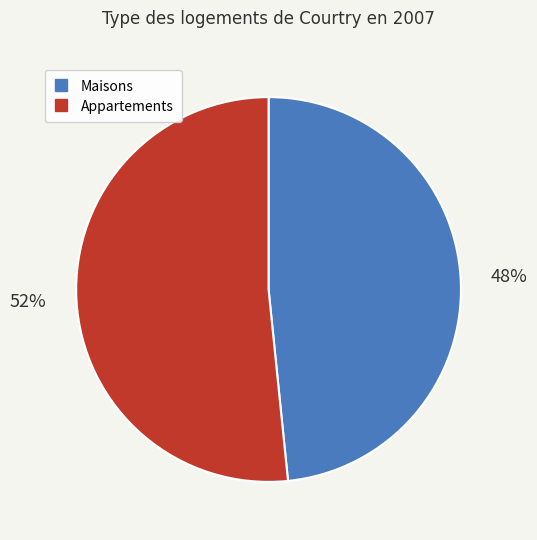

To the nearest percent, what is the average slice percentage?

50%